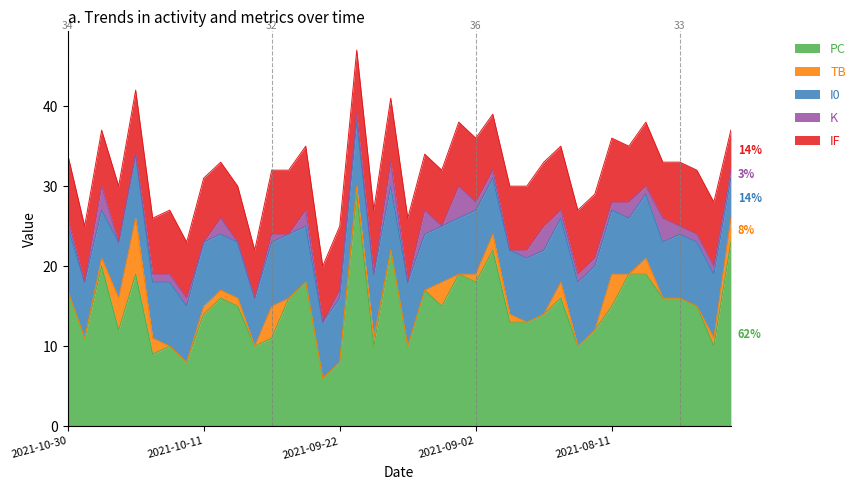

At which category does the chart reach its peak across all series?

2021-09-21